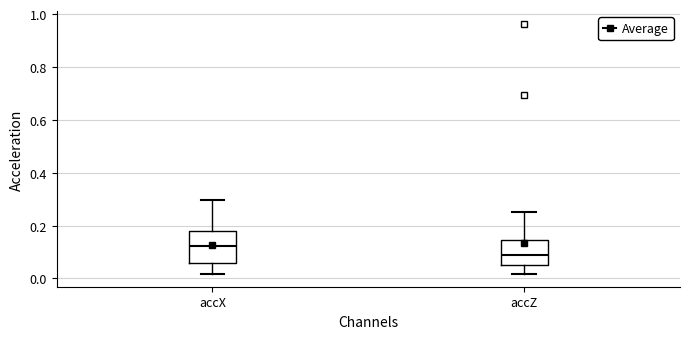

Reading left to right, read every box against the y-axis: the position of its median line, the range the box covers, and the ends of its whiskers. The values are not printed on the chart, so give them approximately, as read against the axis.

accX: median 0.12, box 0.06 to 0.18, whiskers 0.02 to 0.30
accZ: median 0.08, box 0.04 to 0.14, whiskers 0.02 to 0.26